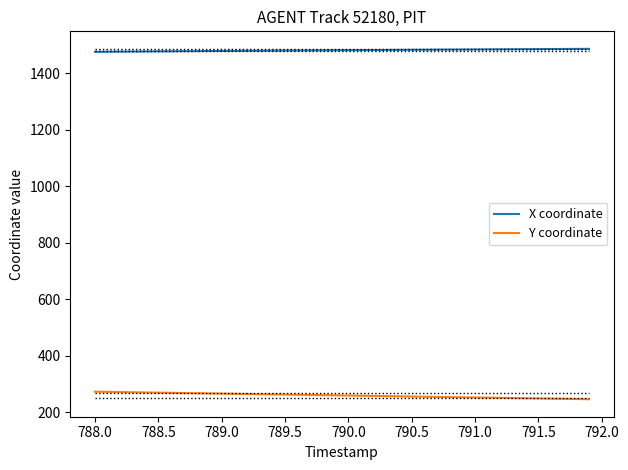

Rank the series by their maximum value, from highest to lowest.

X coordinate, Y coordinate